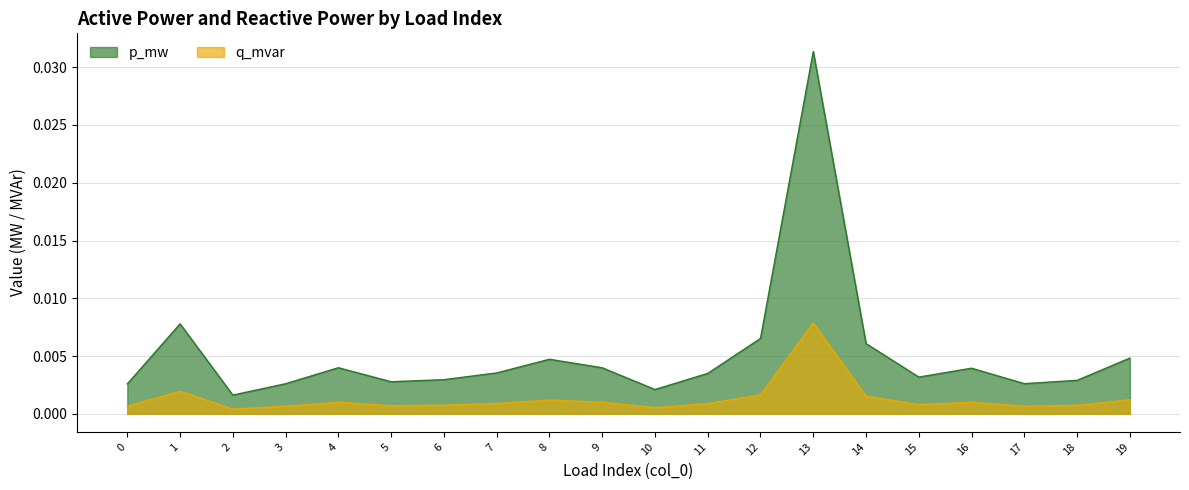

How many lines are shown in the chart?

2